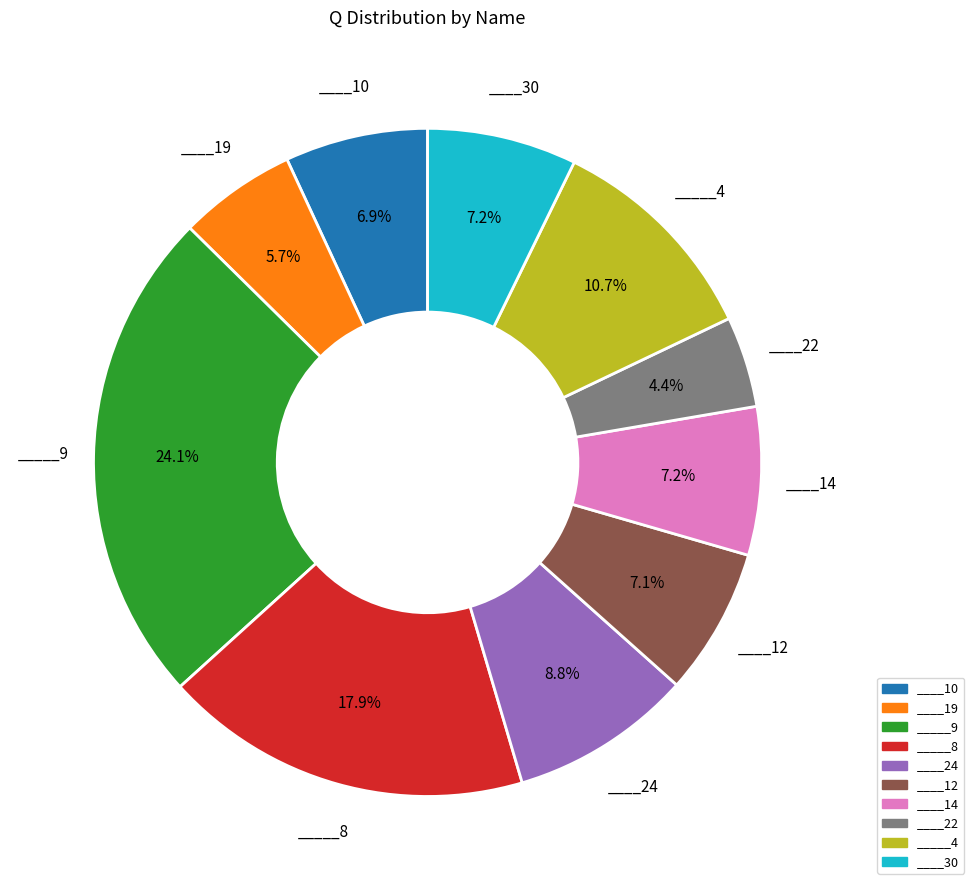

How many slices are in this pie chart?

10